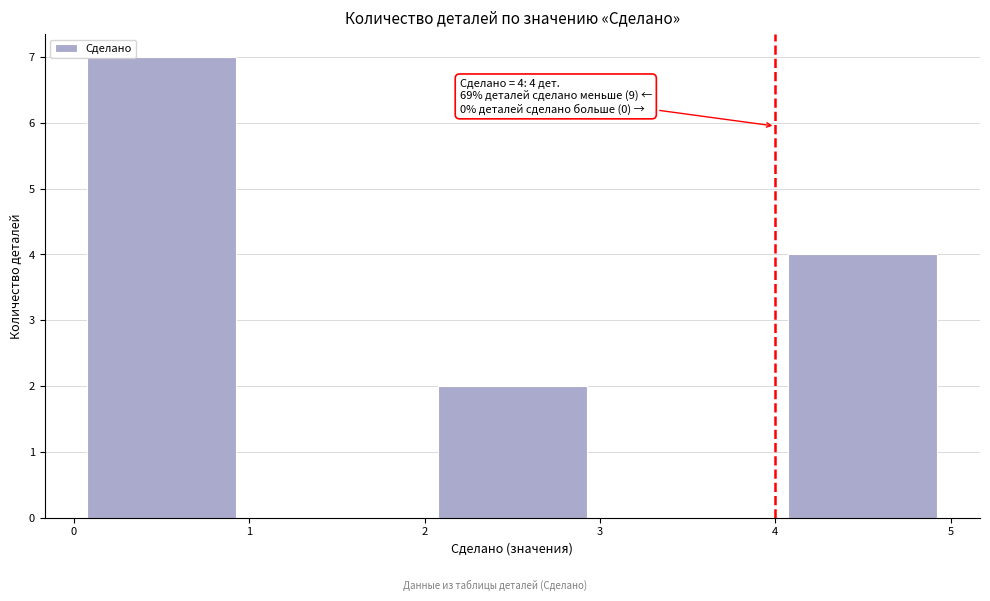

Over which range of the x-axis is the bar tallest?

0 to 1